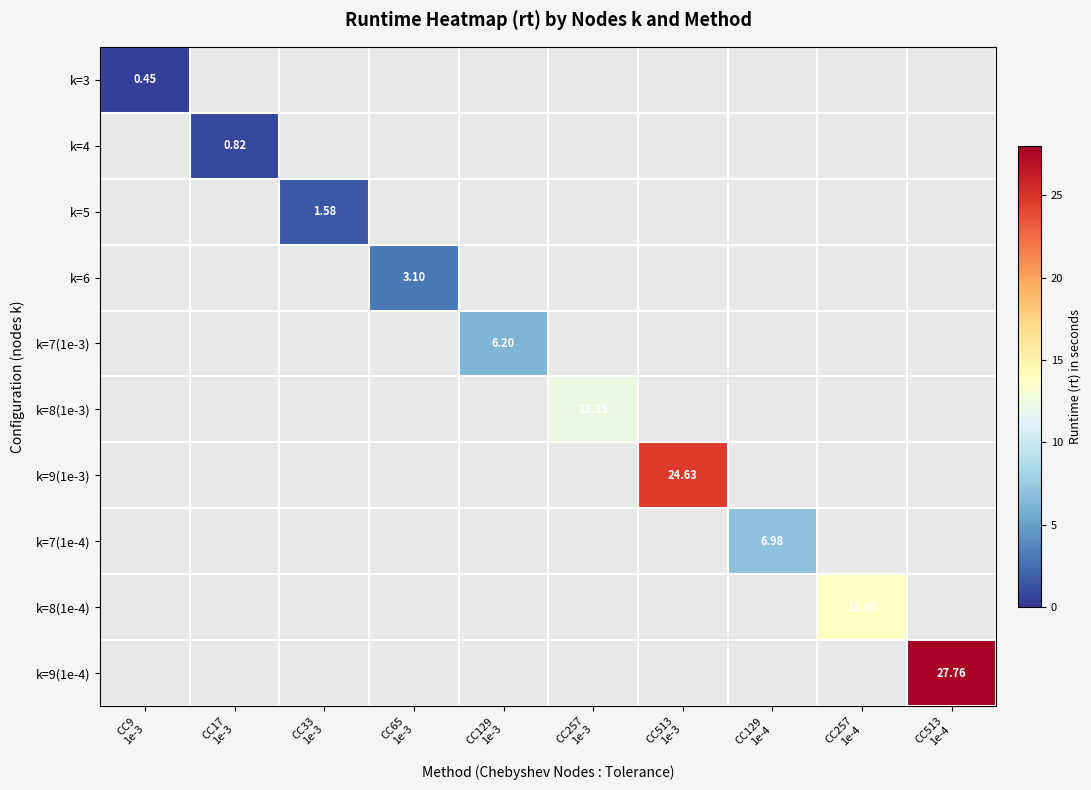

What is the greatest value displayed?

27.8